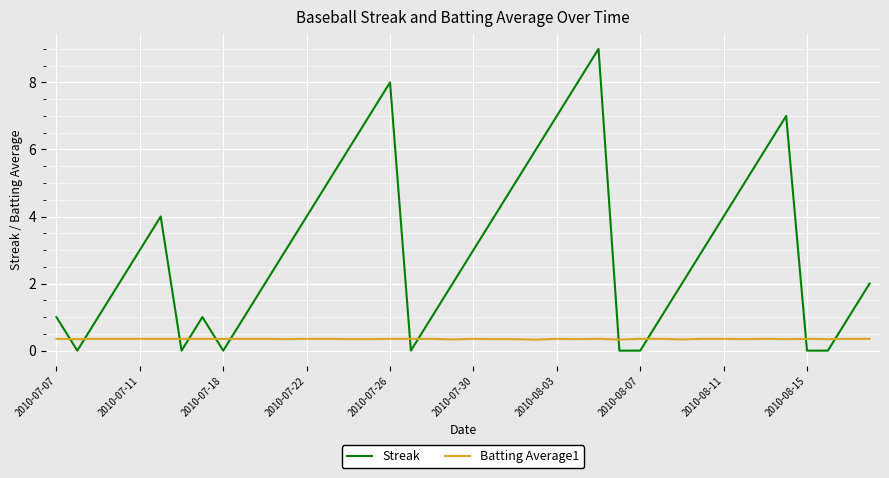

Which series has the largest total across all categories?

Streak